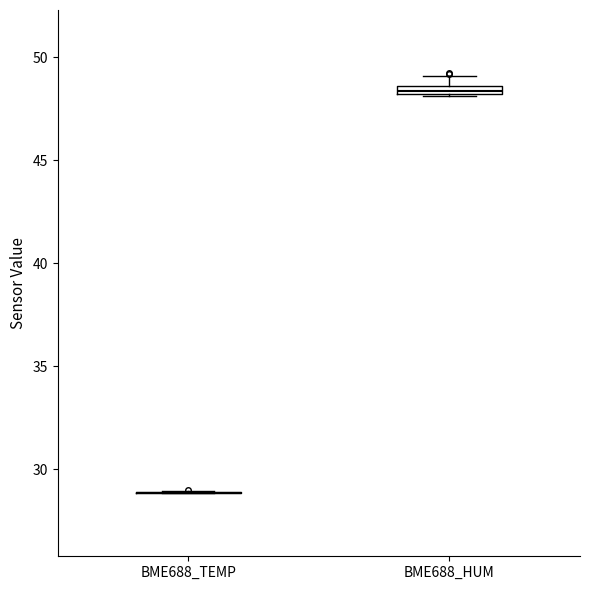

Where is the lower edge of the box for BME688_HUM on the y-axis? The values are not printed on the chart, so give them approximately, as read against the axis.

48.0